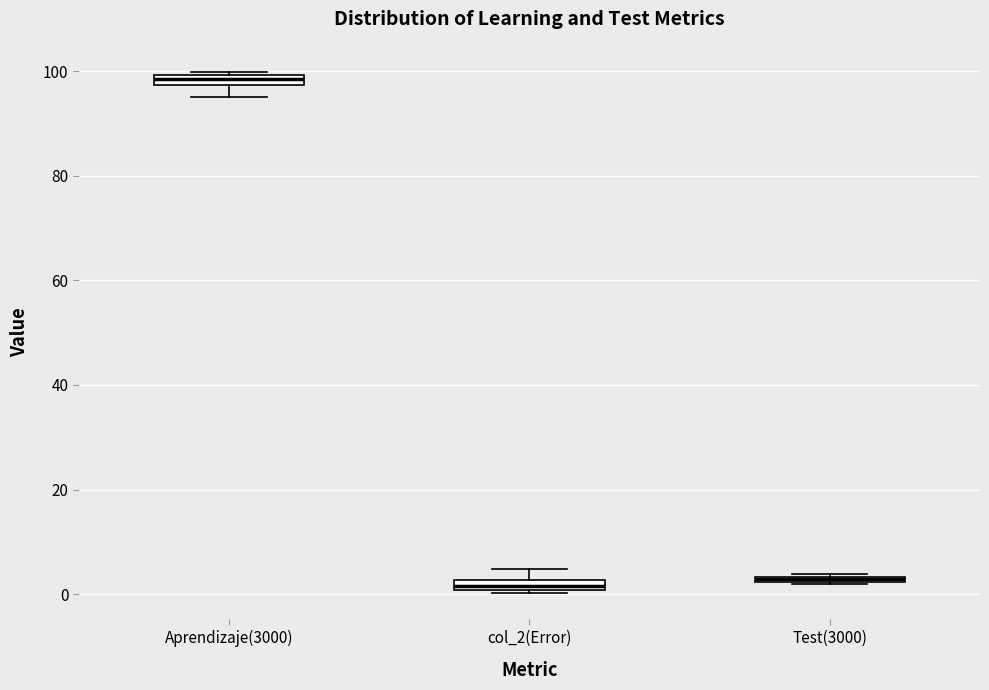

Where is the lower edge of the box for Test(3000) on the y-axis? The values are not printed on the chart, so give them approximately, as read against the axis.

2